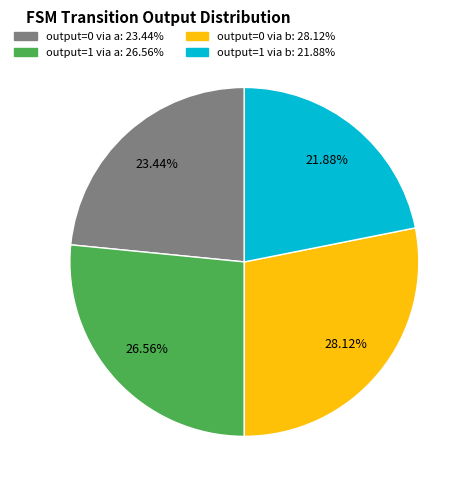

Does any single category account for the majority?

No